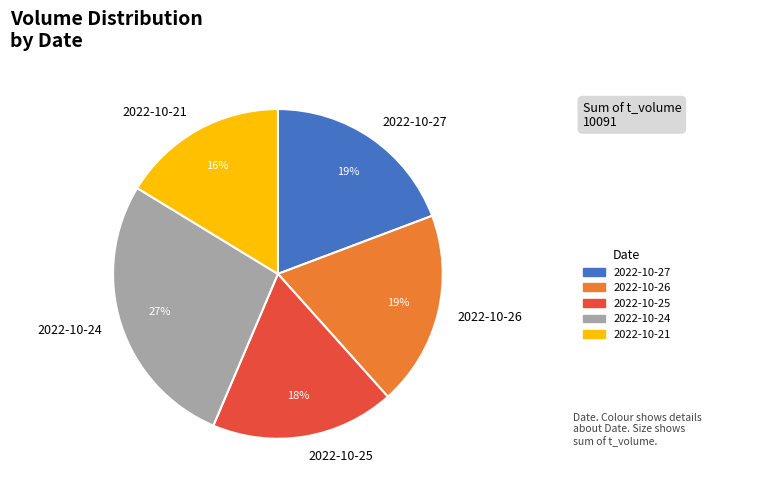

To the nearest percent, what is the difference between the largest and smallest slice percentages?

11%